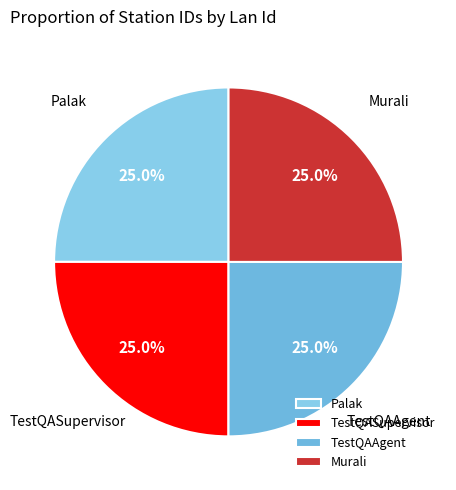

Combined, what portion of the pie is TestQASupervisor and Palak?

50.0%